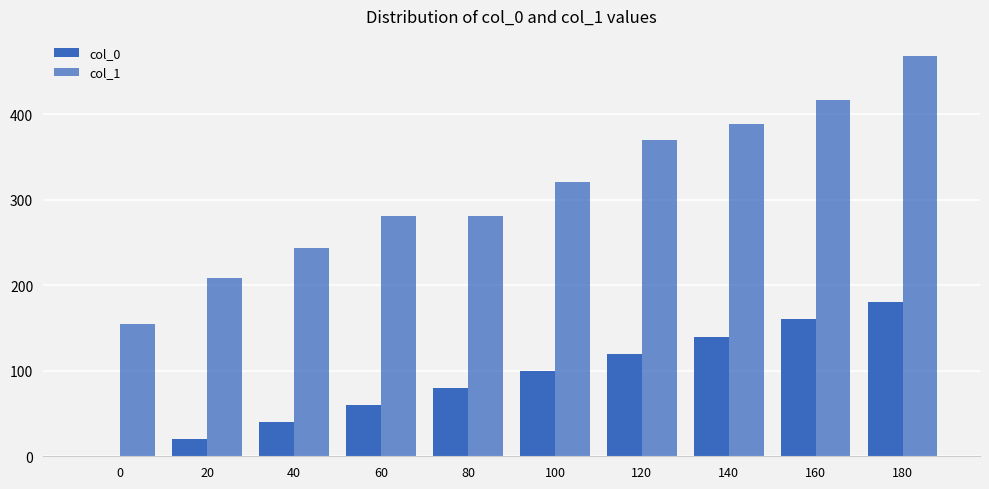

What is the greatest value displayed?

468